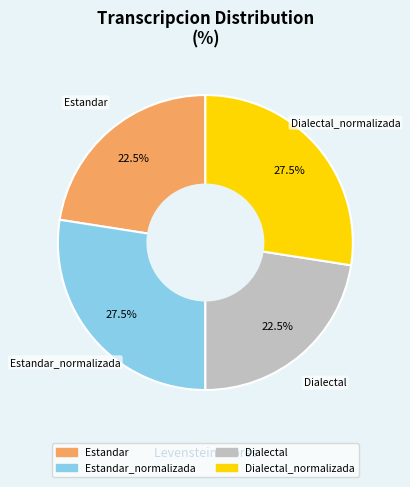

Is there any slice that represents more than half of the pie?

No